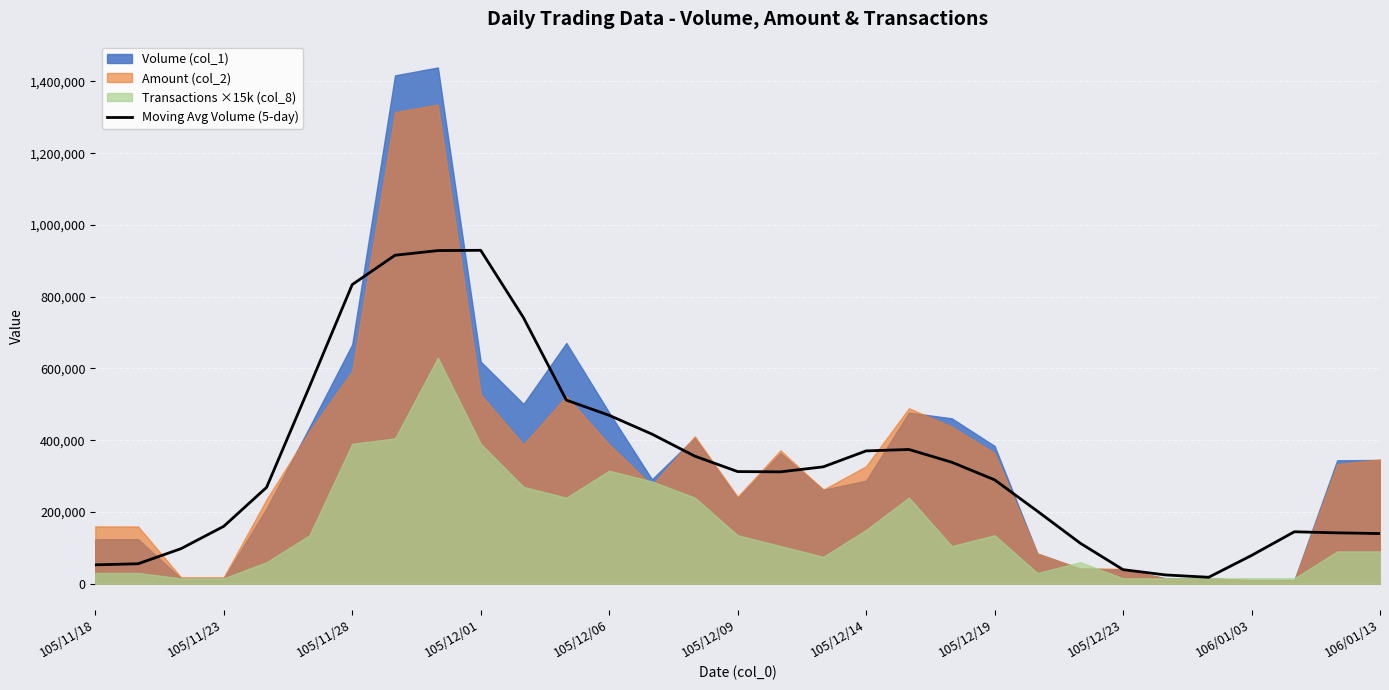

What is the highest value of the Moving Avg Volume (5-day) series?

929400